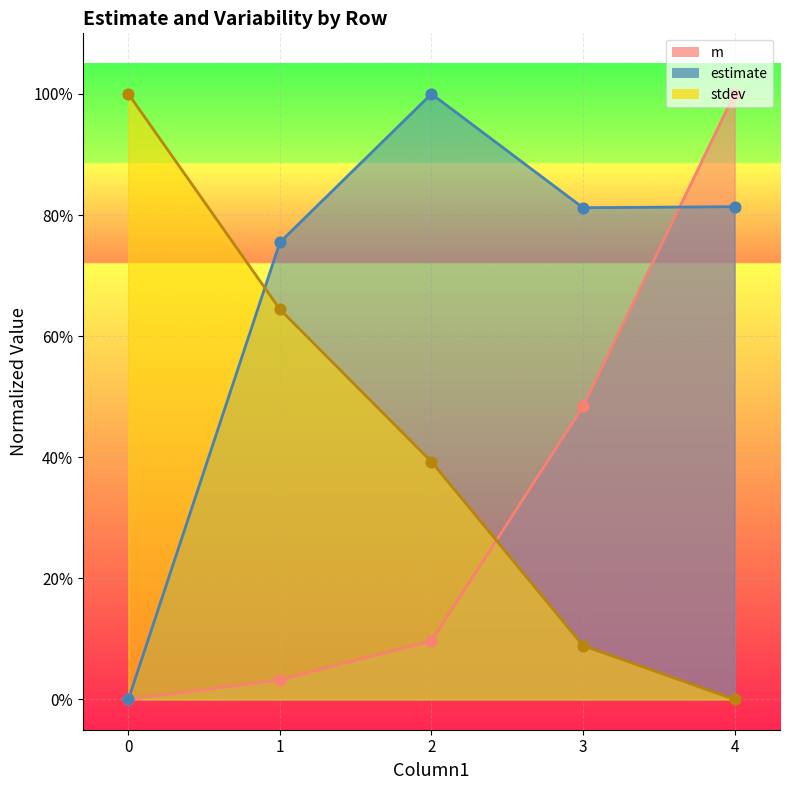

Which series has the widest spread of Y values?

m